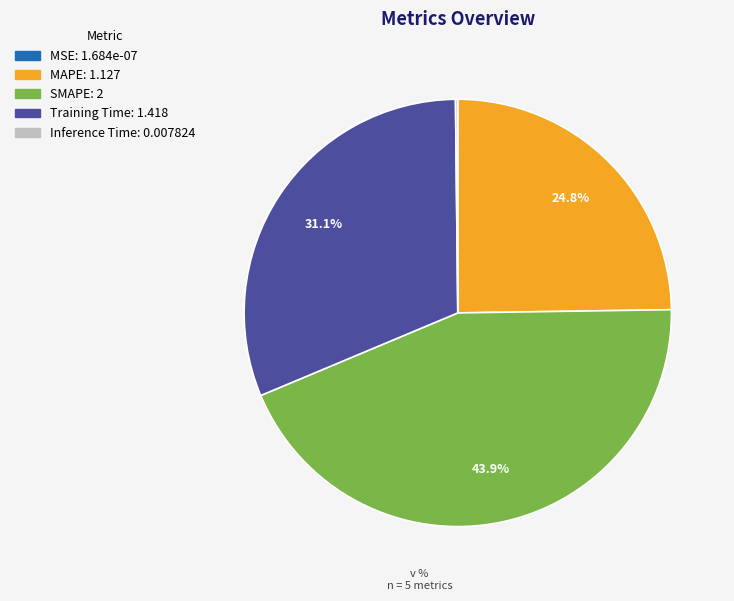

Which category has the biggest portion of the pie?

SMAPE